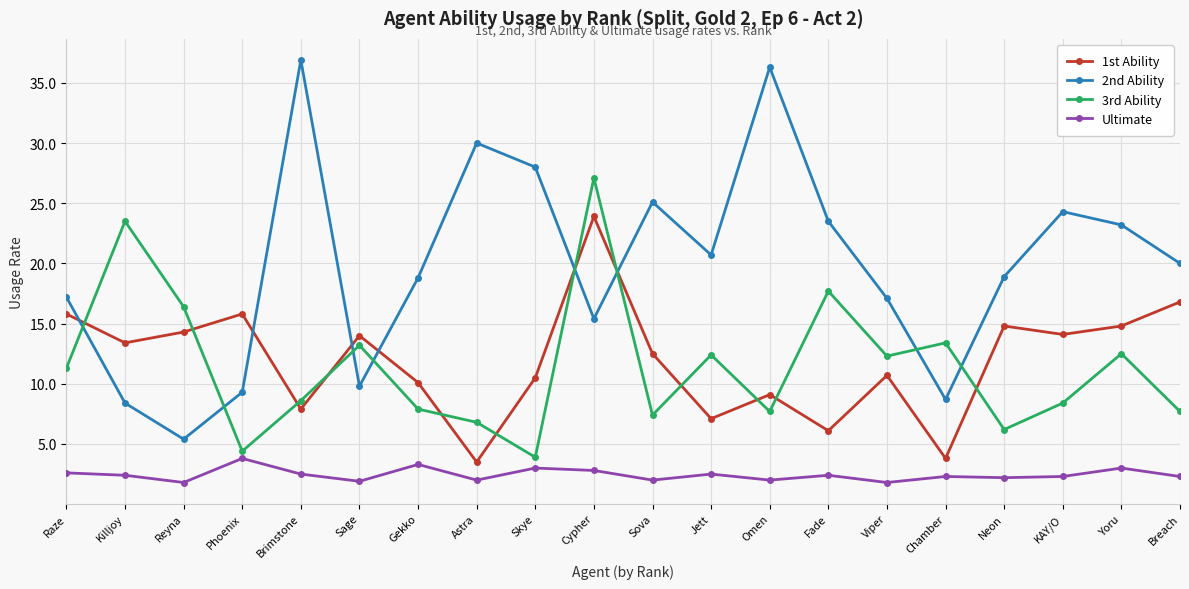

True or false: 3rd Ability has more than 2 interior local peaks.

True